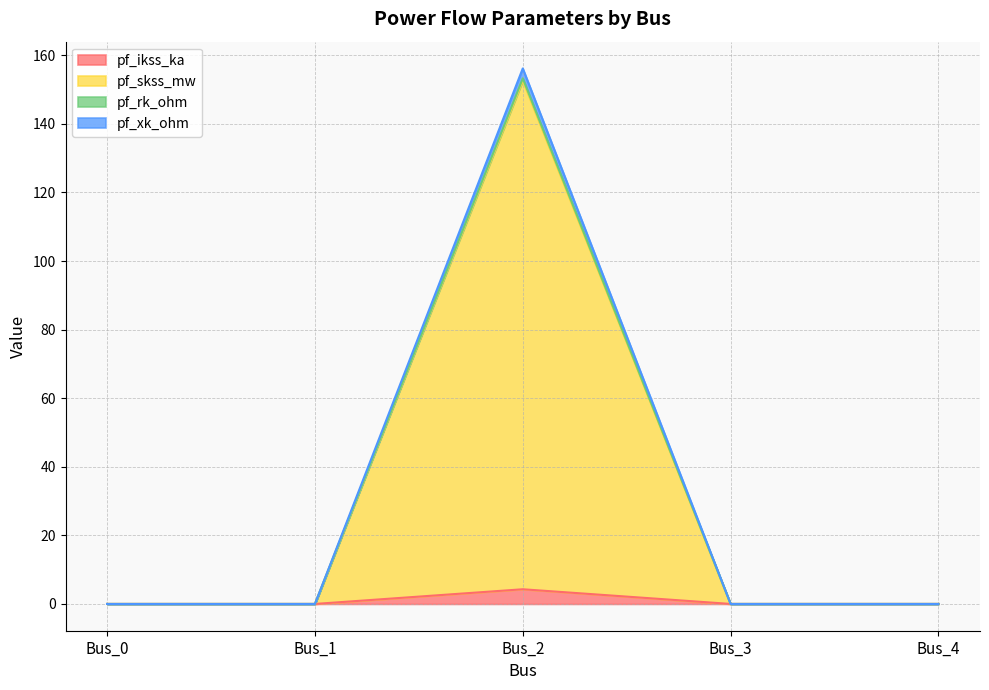

What are all the series names shown in the legend?

pf_ikss_ka, pf_skss_mw, pf_rk_ohm, pf_xk_ohm